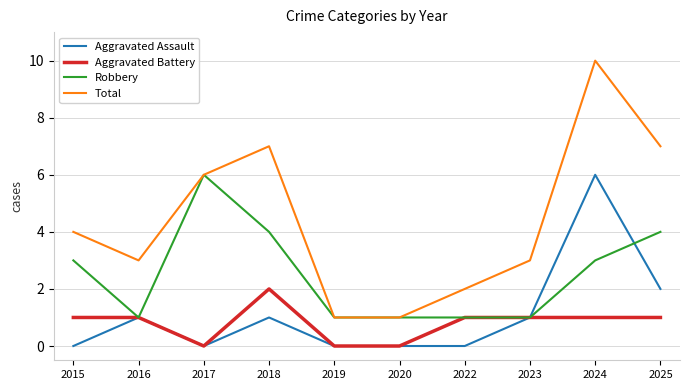

What is the maximum value shown in the chart?

10